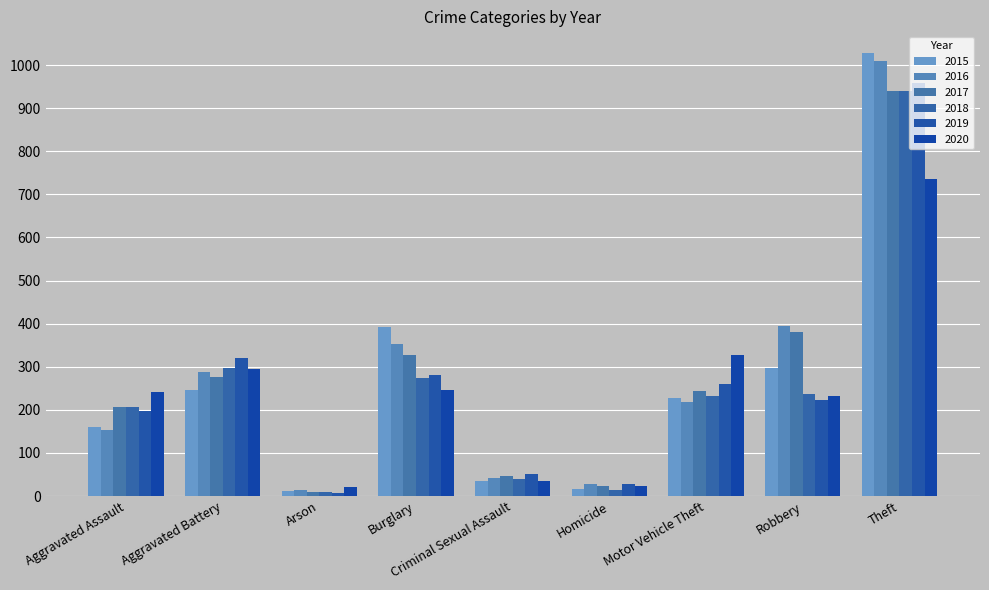

What is the label of the 5th bar from the right?

Criminal Sexual Assault